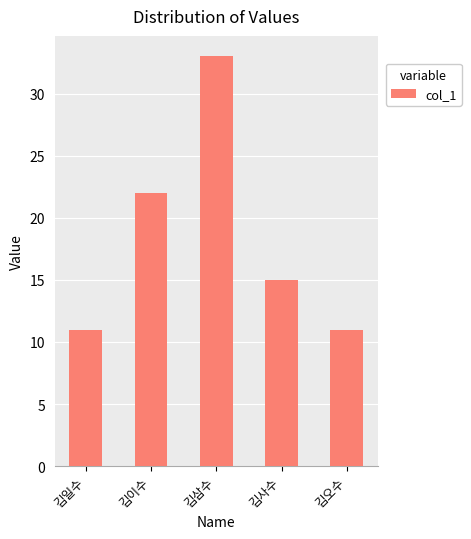

What is the difference between the maximum and minimum values?

22